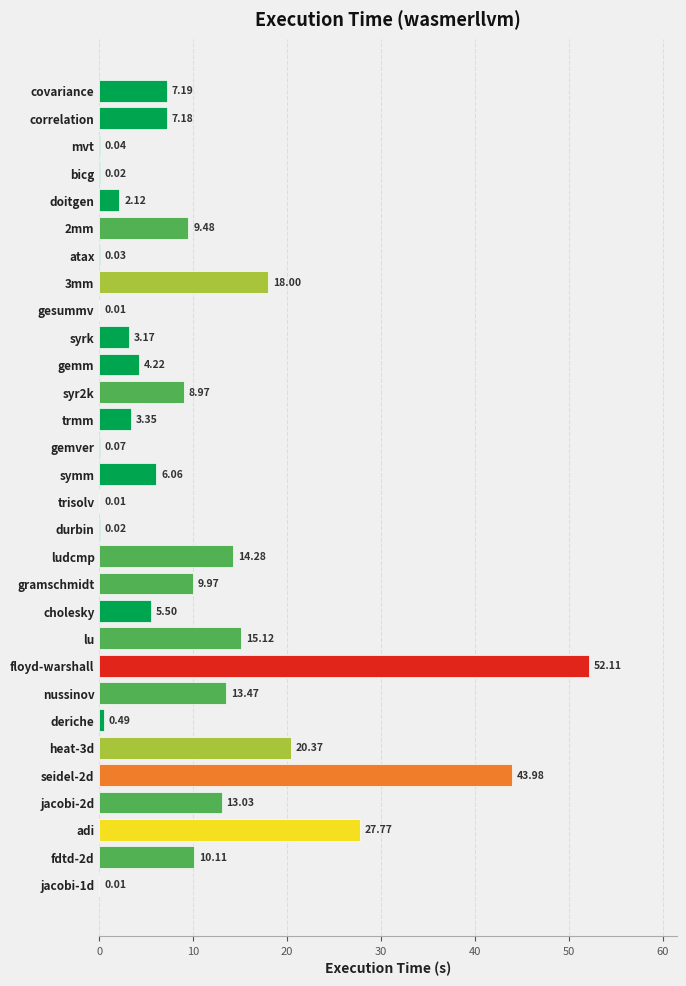

Where is the data nearest to the value 26?

adi